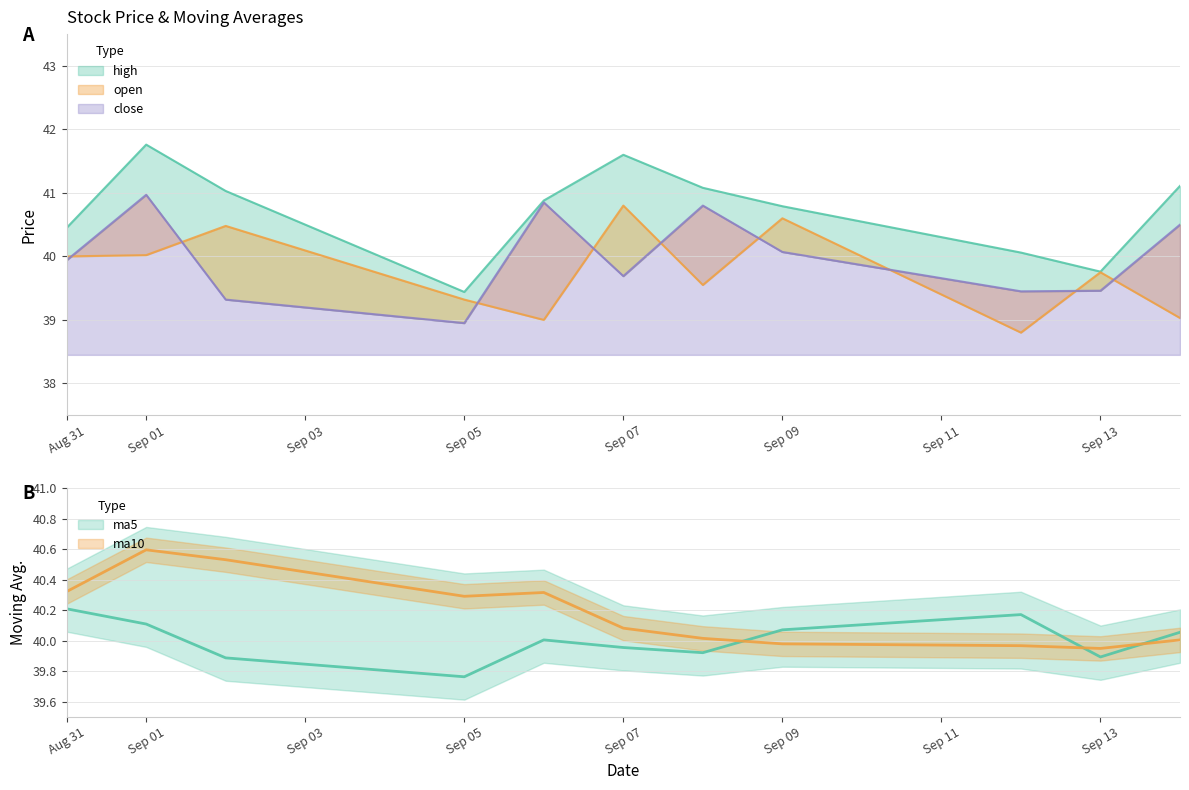

How many interior local valleys does the high series have?

2